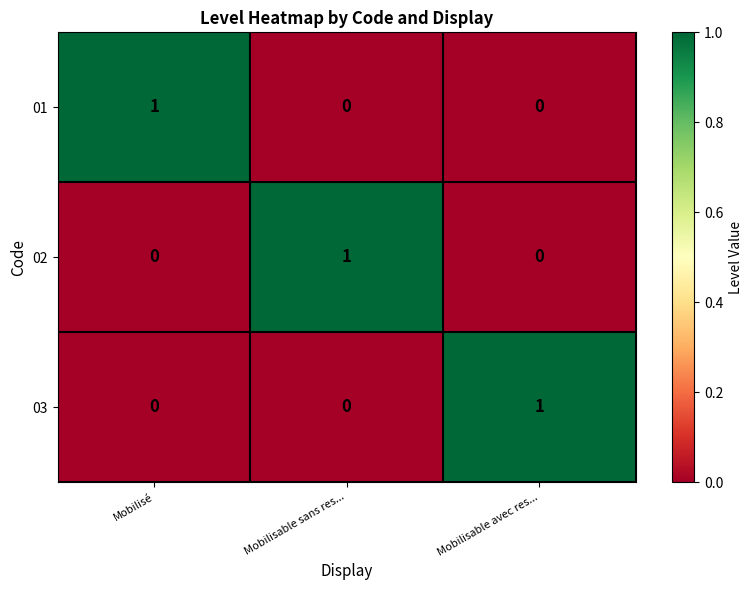

Count the number of data series in this chart.

3